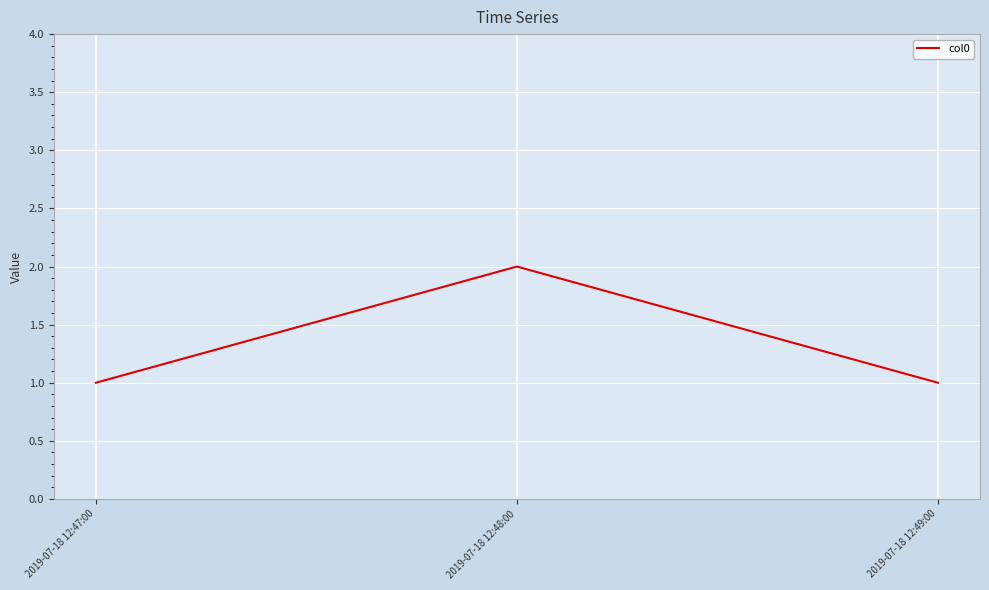

How many distinct data groups are displayed?

1